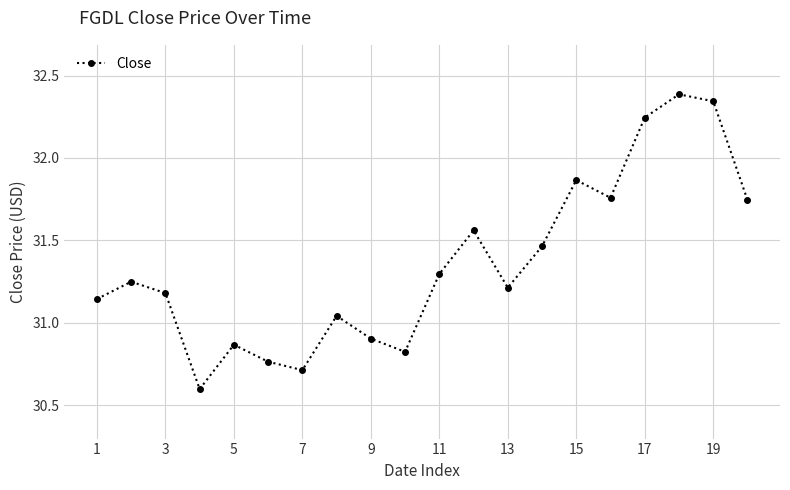

How many interior local peaks (higher than both neighbors) does the data have?

6